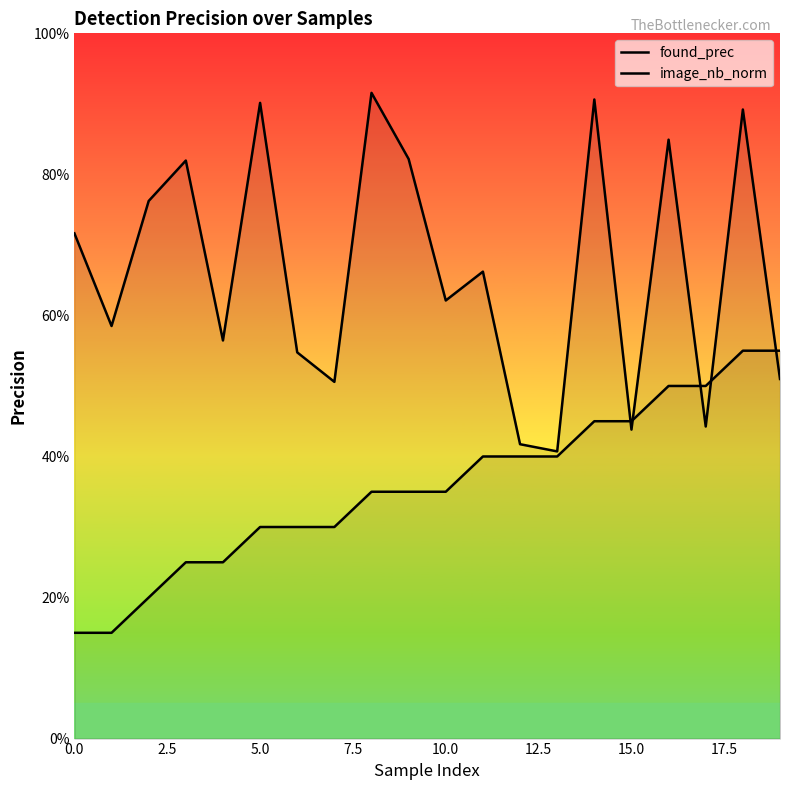

Is this an area chart (filled region under the line)?

No